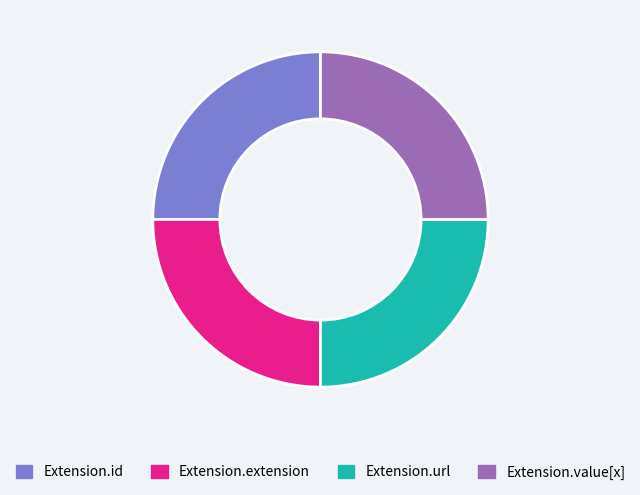

Approximately how many times larger is the value at Extension.url compared to Extension.id?

1.0